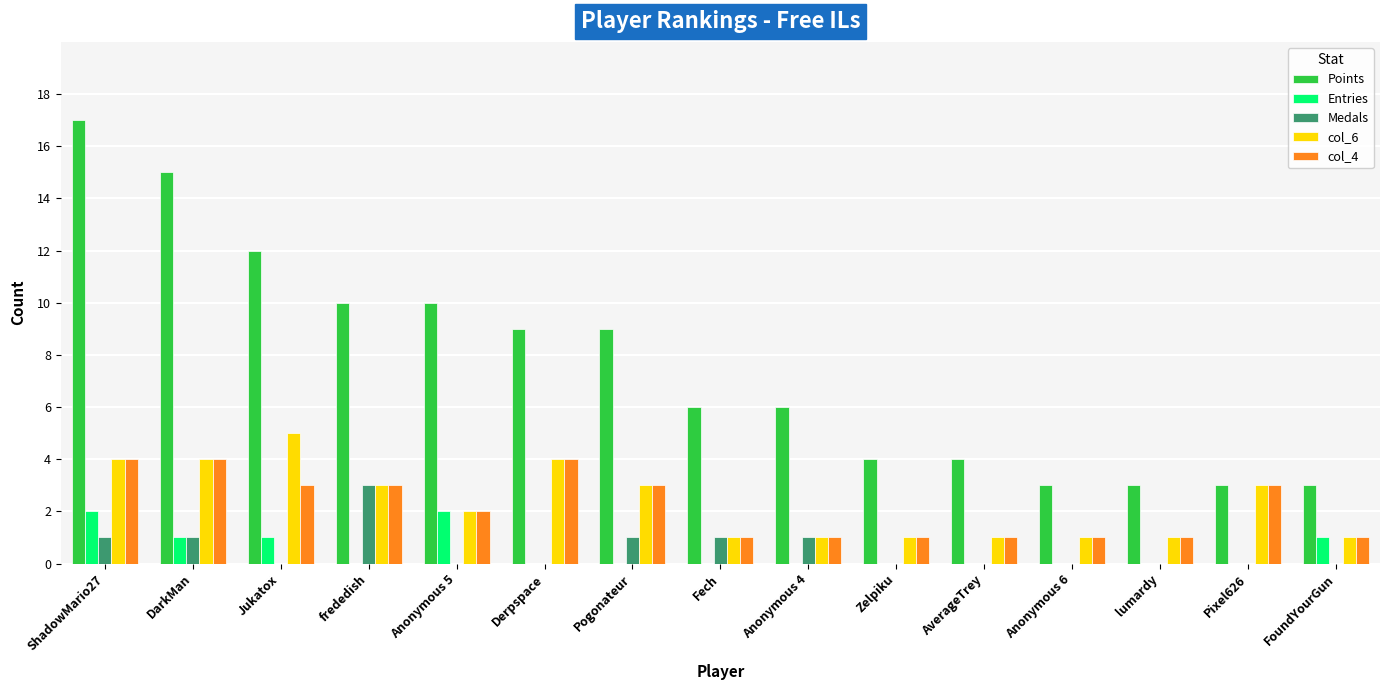

Read the Points value at frededish, to the nearest 10.

10